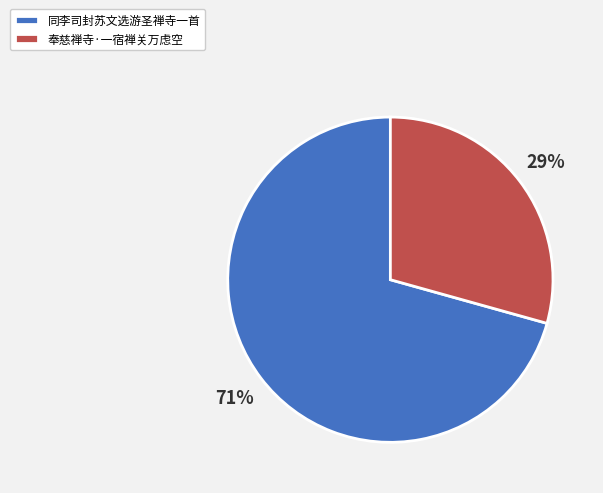

What percentage is the 同李司封苏文选游圣禅寺一首 slice, to the nearest percent?

71%